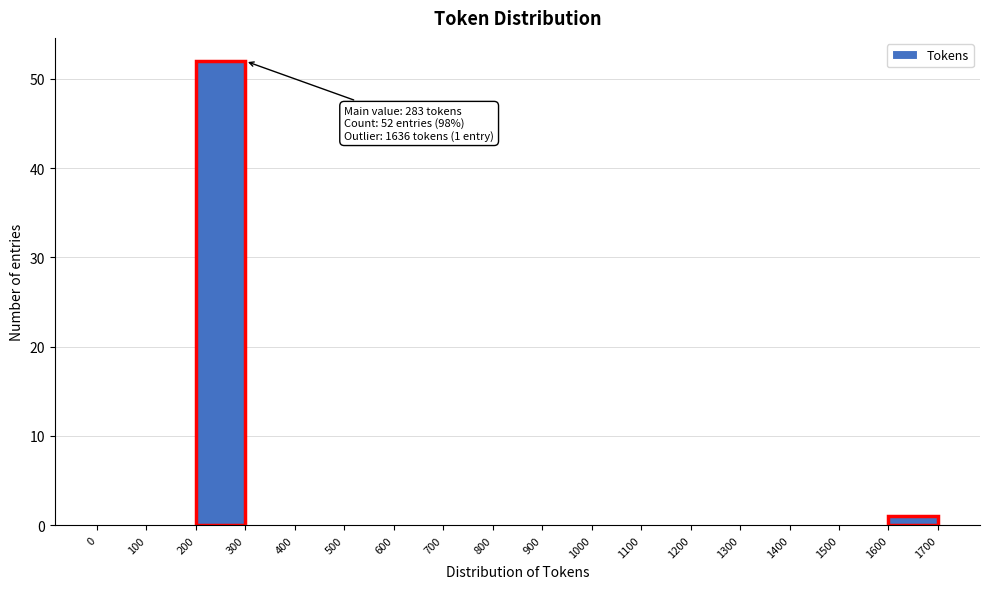

Which range on the x-axis has the tallest bar?

200 to 300